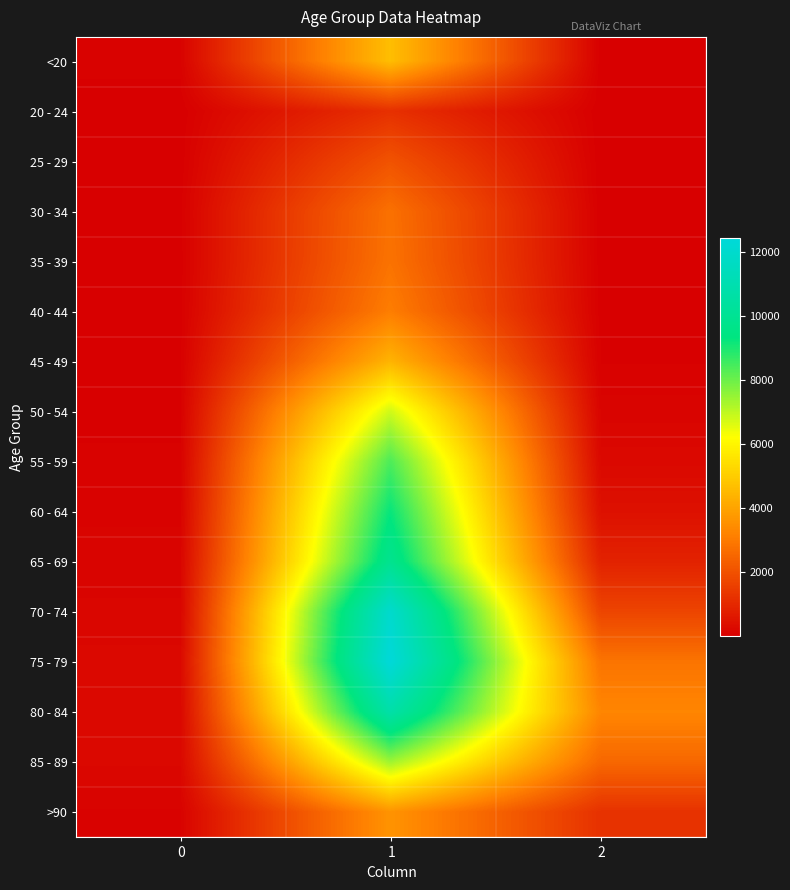

Rank the series at 1 from highest to lowest value.

75 - 79, 70 - 74, 80 - 84, 65 - 69, 60 - 64, 55 - 59, 85 - 89, 50 - 54, <20, 45 - 49, >90, 40 - 44, 35 - 39, 30 - 34, 25 - 29, 20 - 24